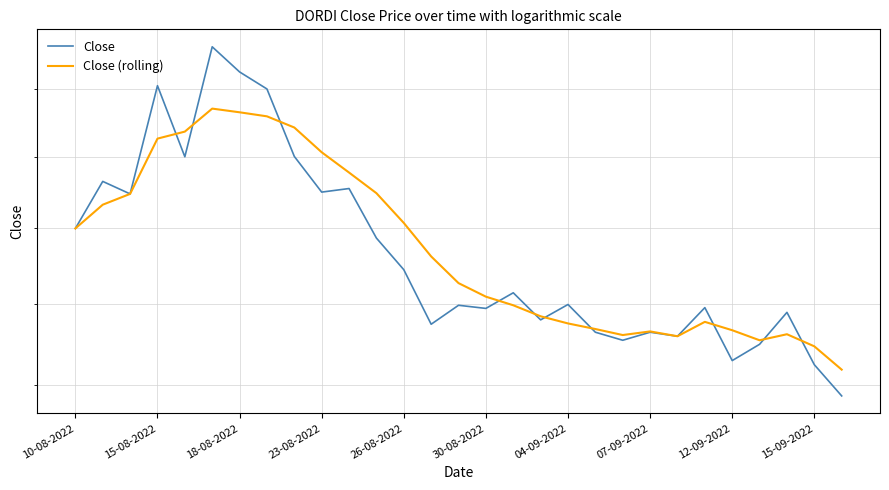

Which series has the largest range (max minus min)?

Close